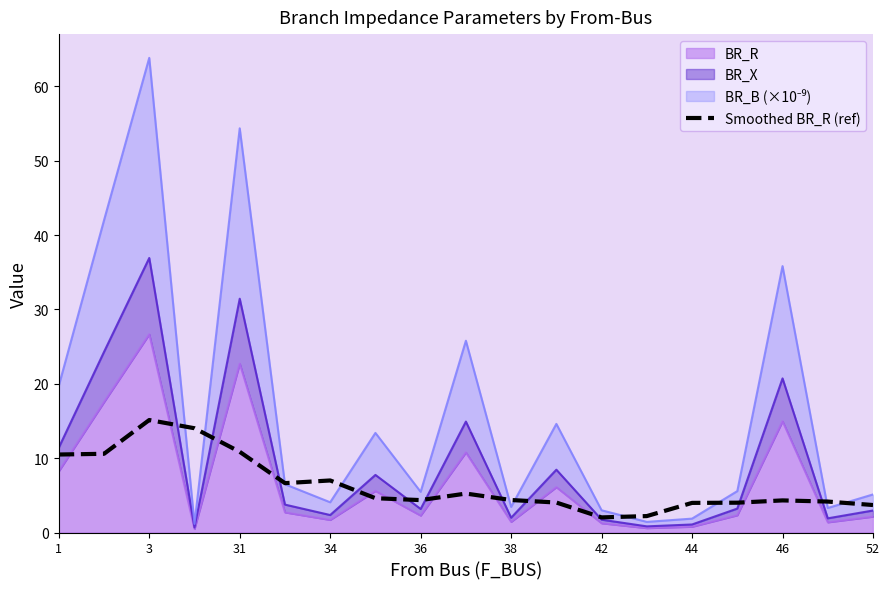

What value does the data have at 42?

2.0